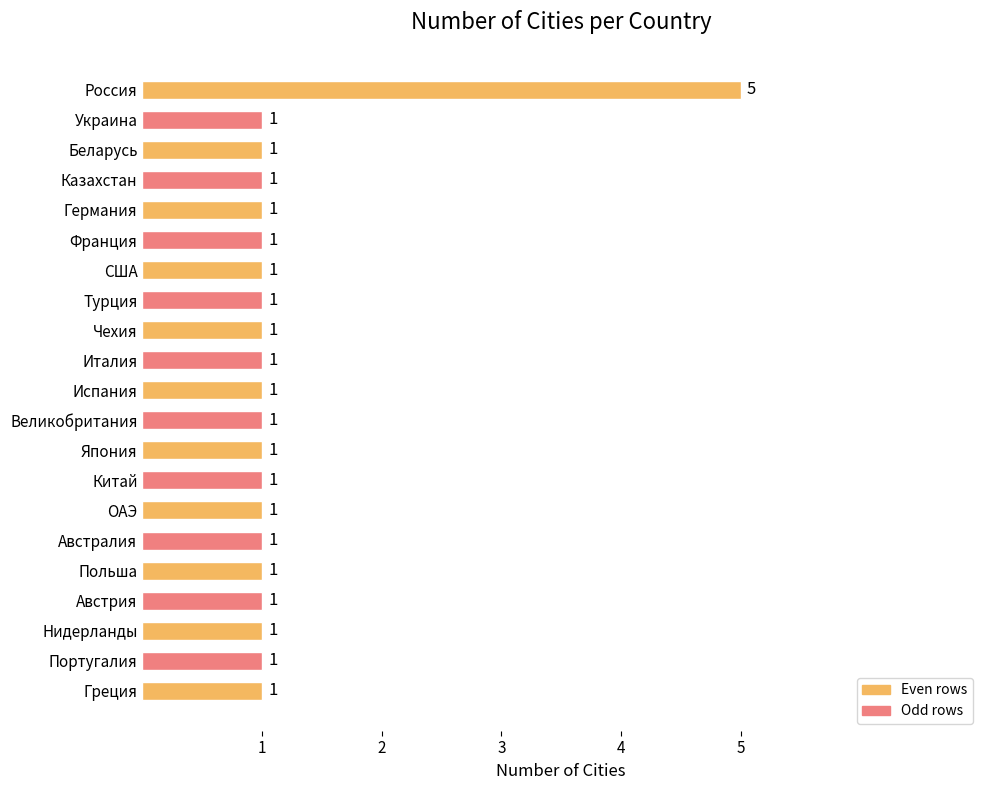

How many values exceed 1?

1